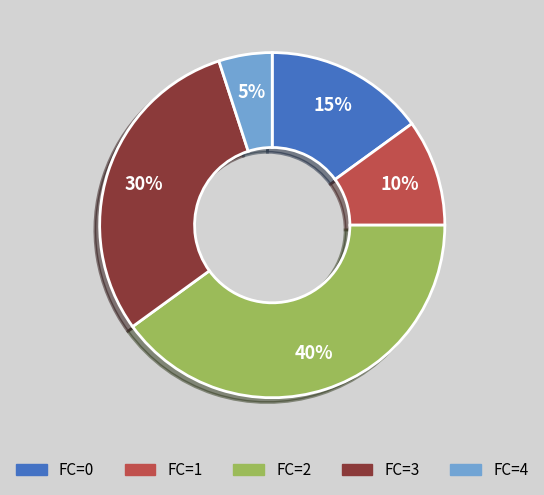

Does FC=4 represent more than half of the total?

No